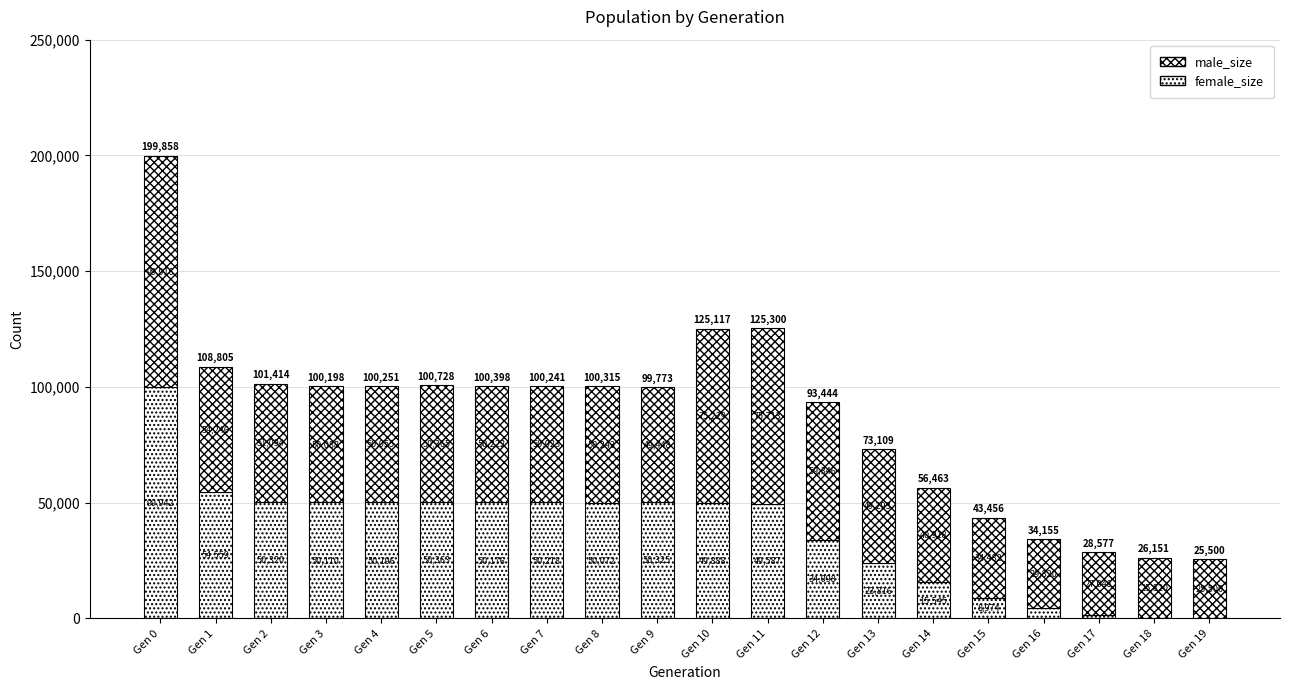

Between Gen 7 and Gen 15, which series saw the biggest shift?

female_size